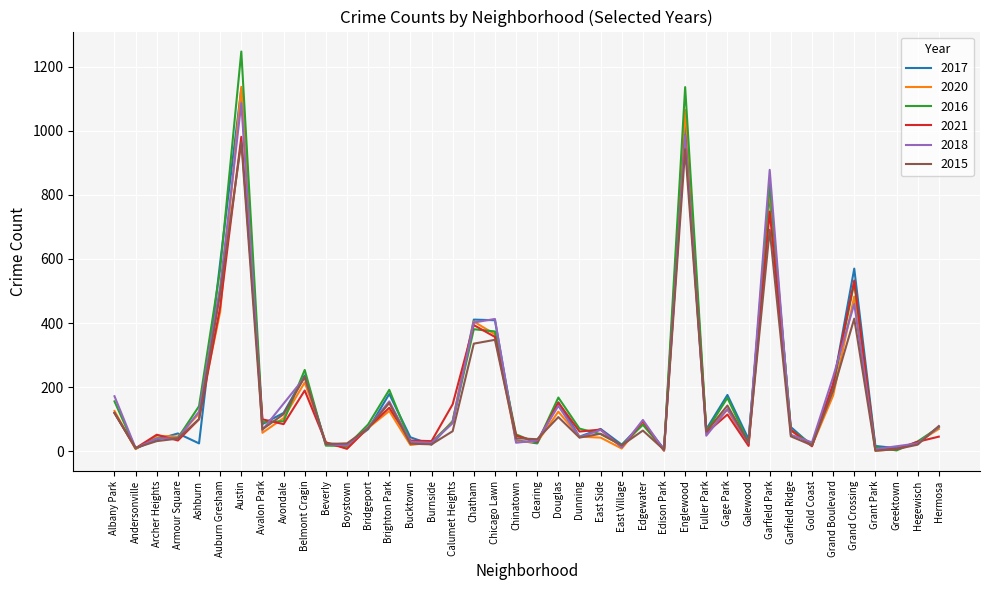

Count the number of data series in this chart.

6